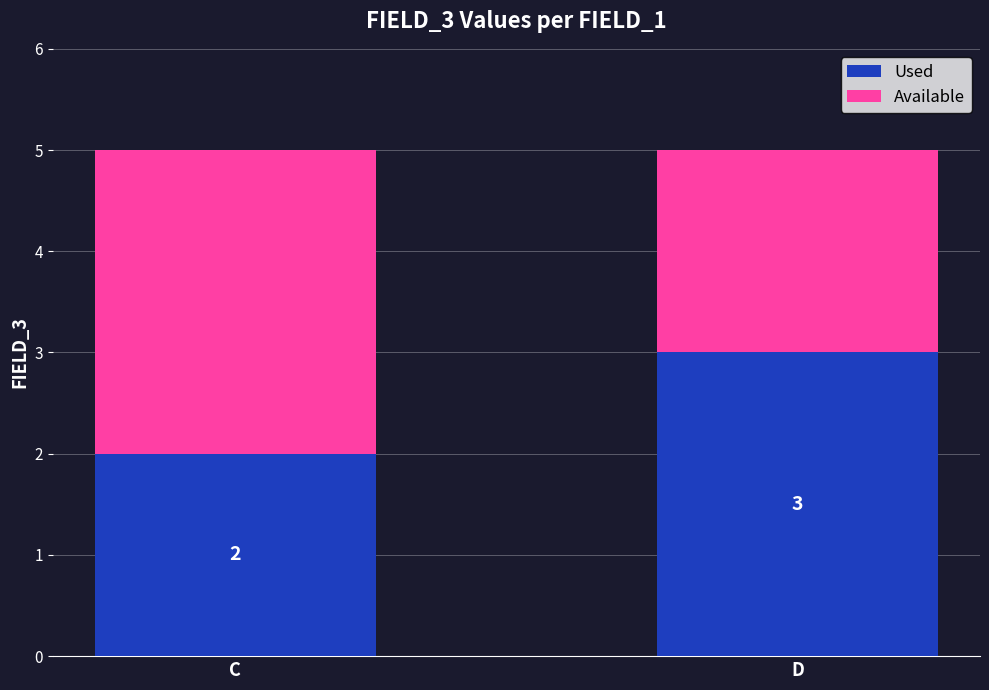

What is the sum of all Used values?

5